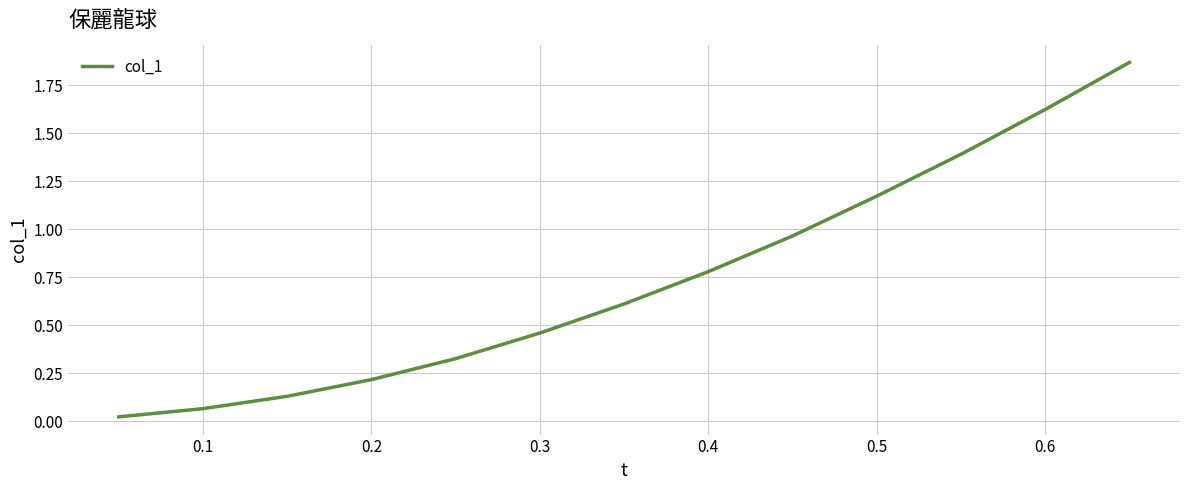

Does the chart have visible grid lines?

Yes